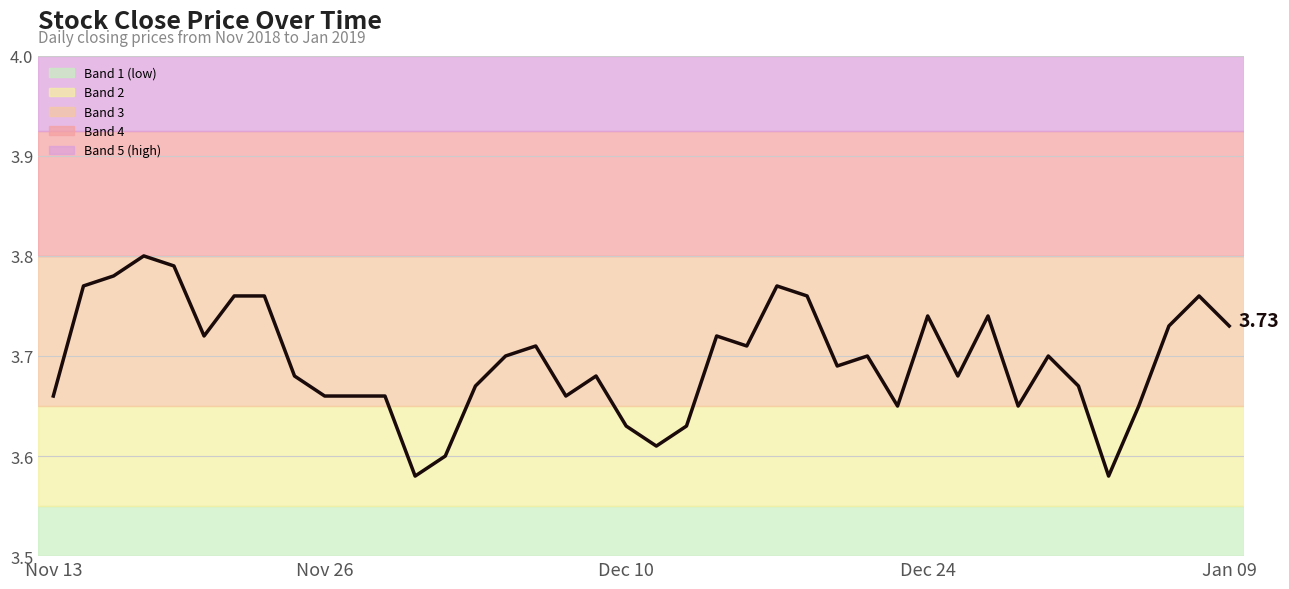

How many lines are shown in the chart?

1